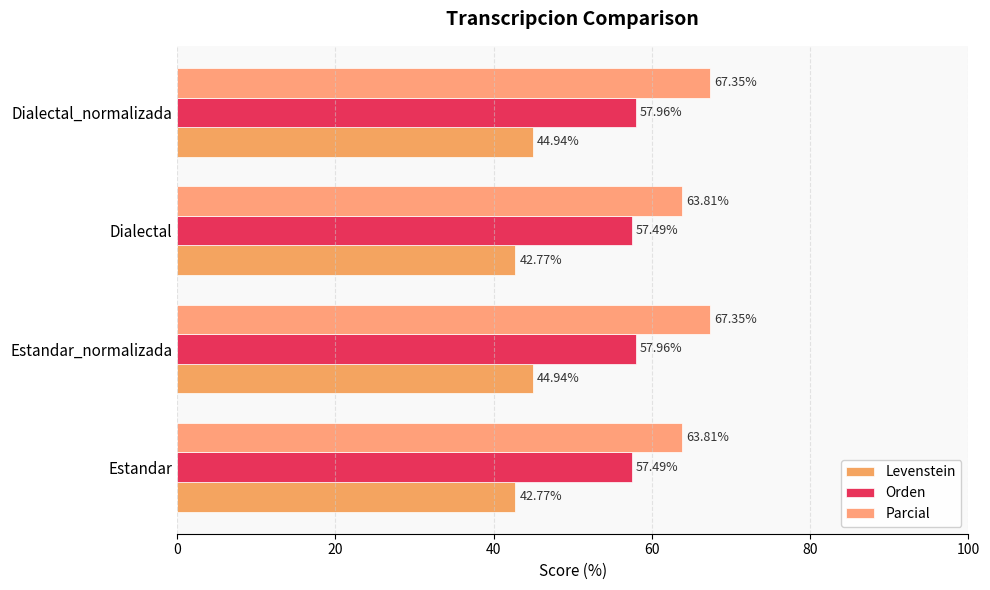

How many values in the Parcial series exceed 67?

2